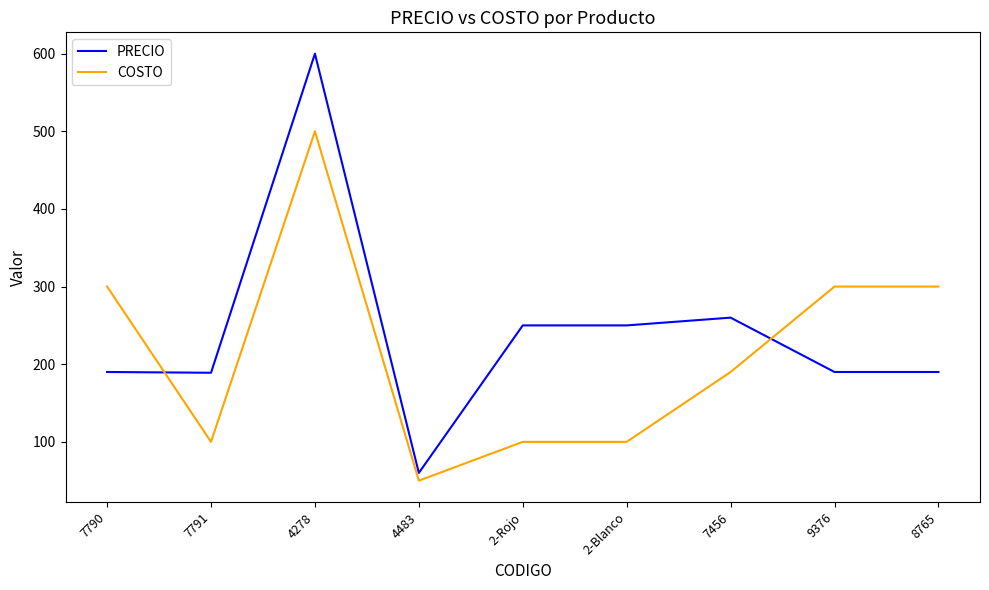

At how many categories does at least one series exceed 254?

5